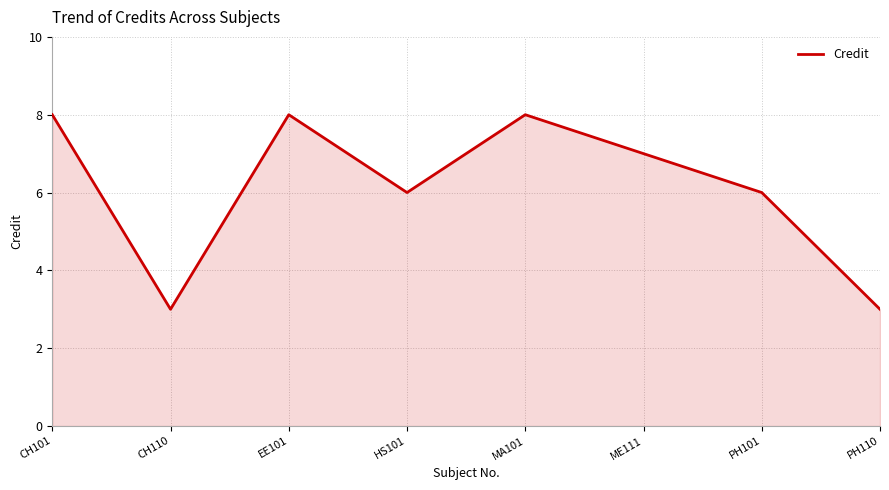

Does the chart have visible grid lines?

Yes